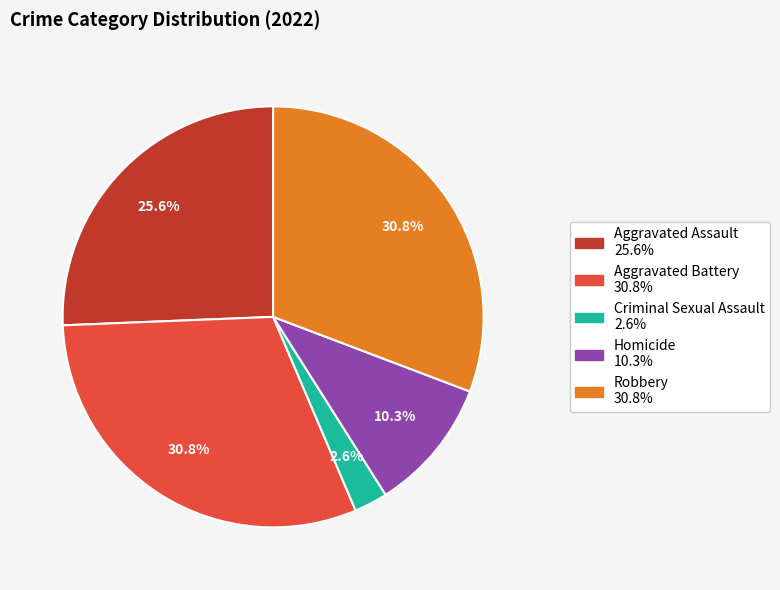

What percentage is NOT represented by Aggravated Assault?

74.4%